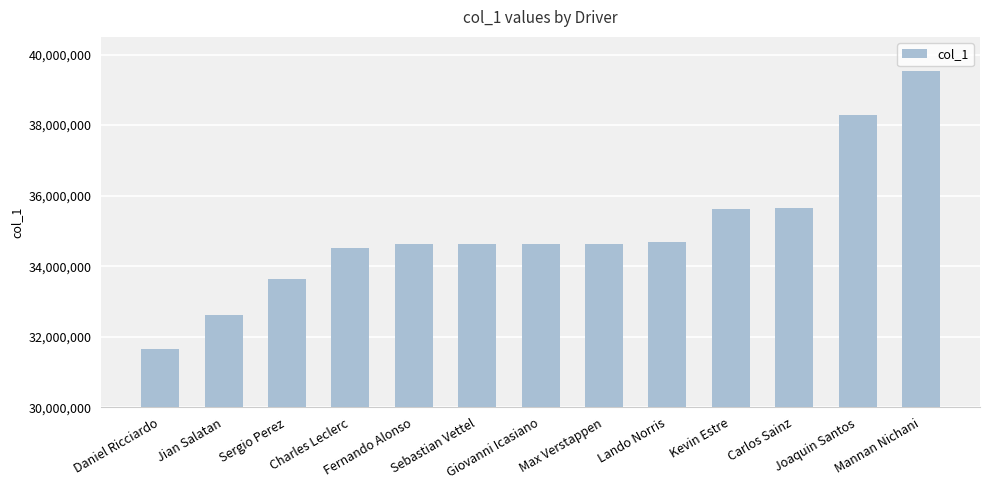

What is the difference between the values at Jian Salatan and Max Verstappen?

2000000